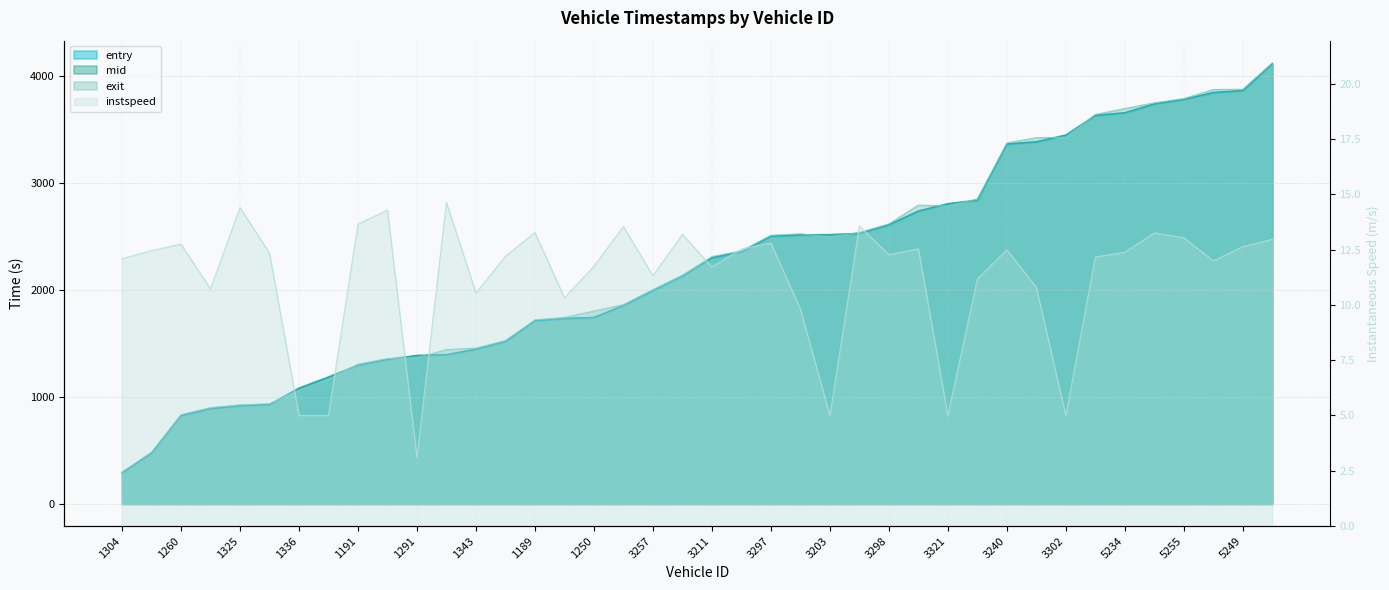

True or false: entry and exit cross at least once.

True